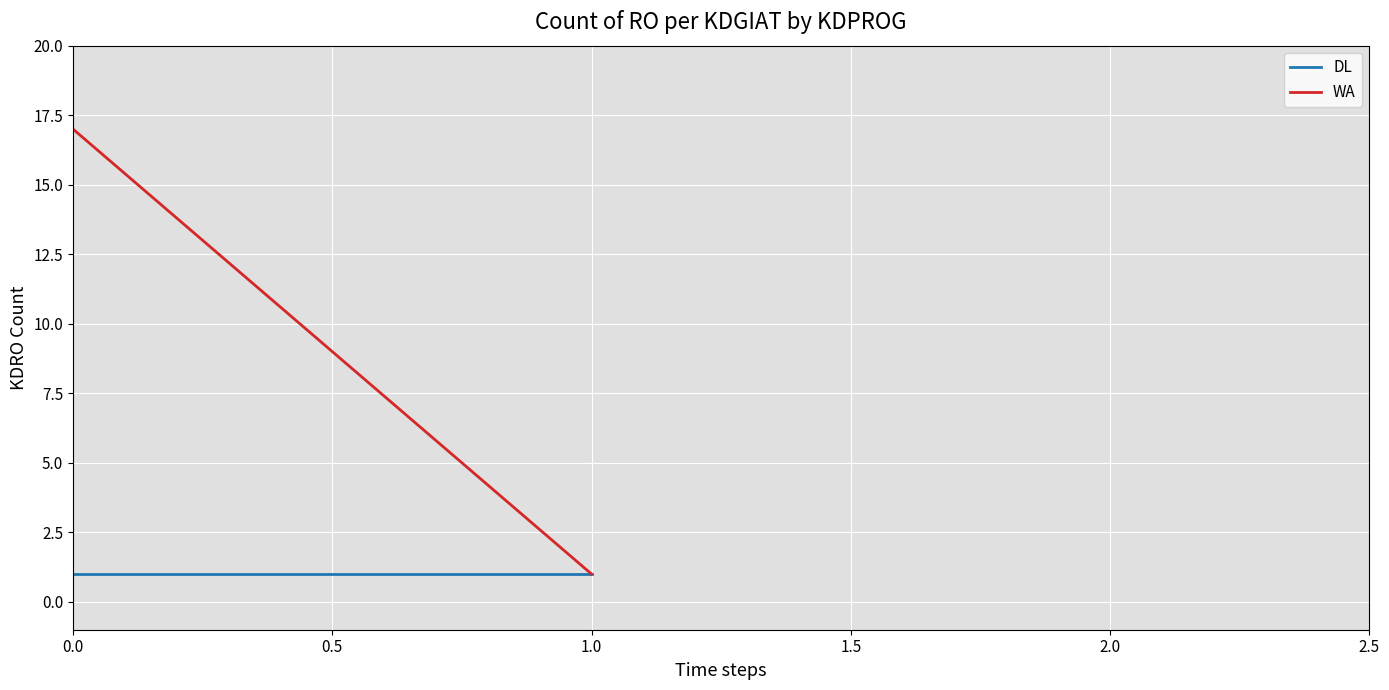

At how many categories does at least one series exceed 8?

1